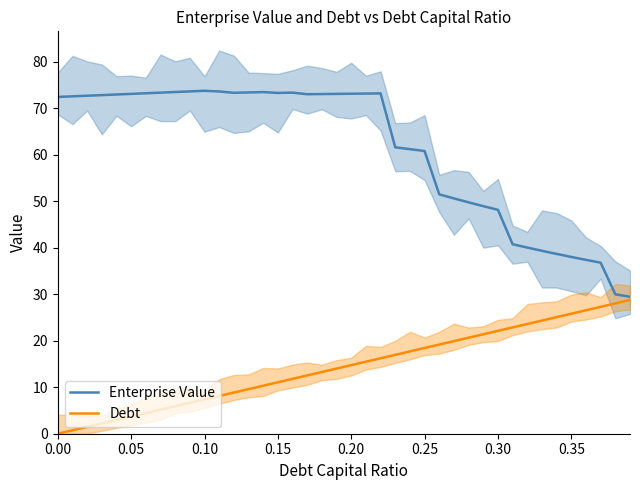

At how many categories does at least one series exceed 7?

40